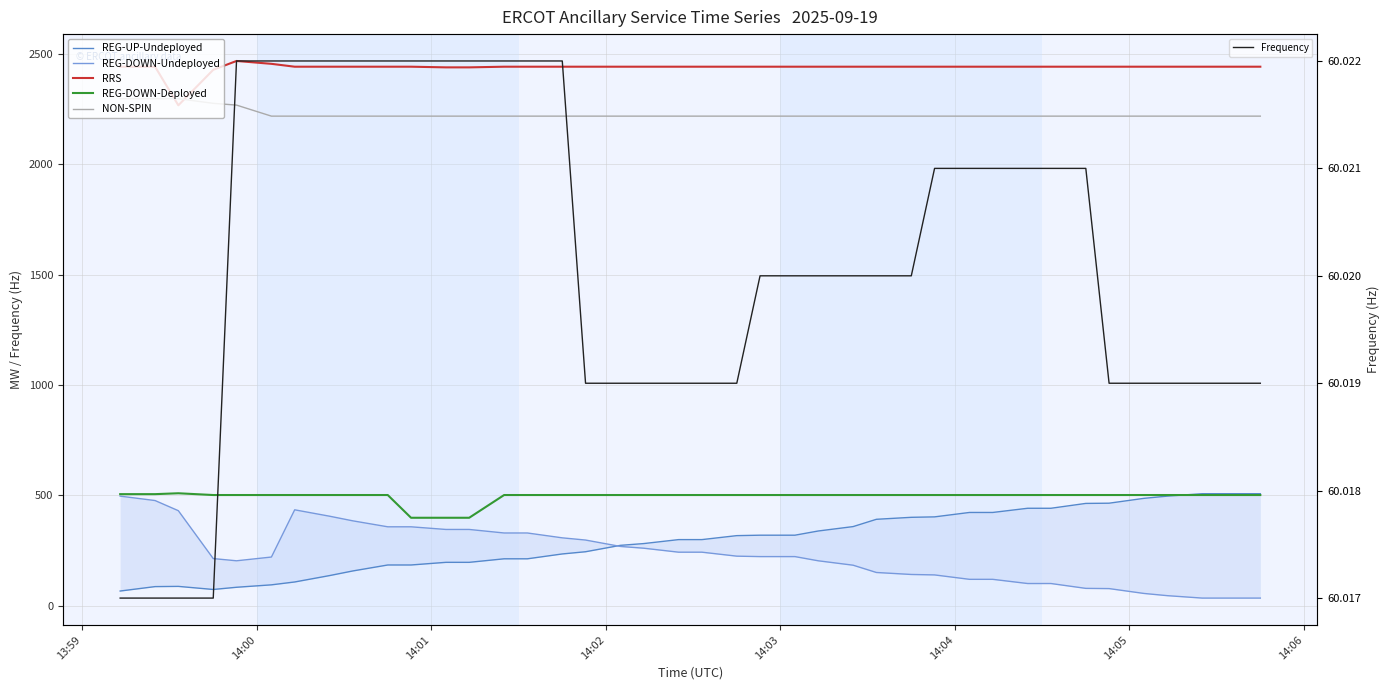

True or false: REG-UP-Undeployed has a value of 347.1 at 15.

False